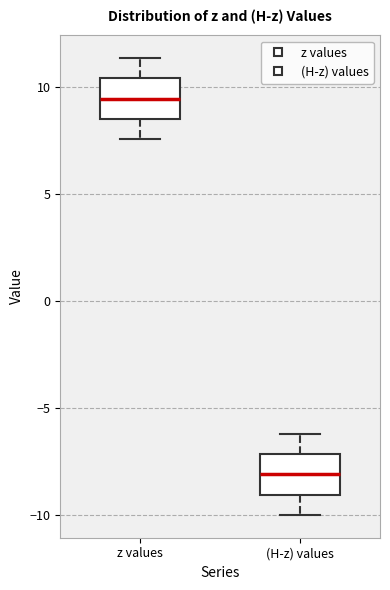

Where is the upper edge of the box for z values on the y-axis? The values are not printed on the chart, so give them approximately, as read against the axis.

10.5